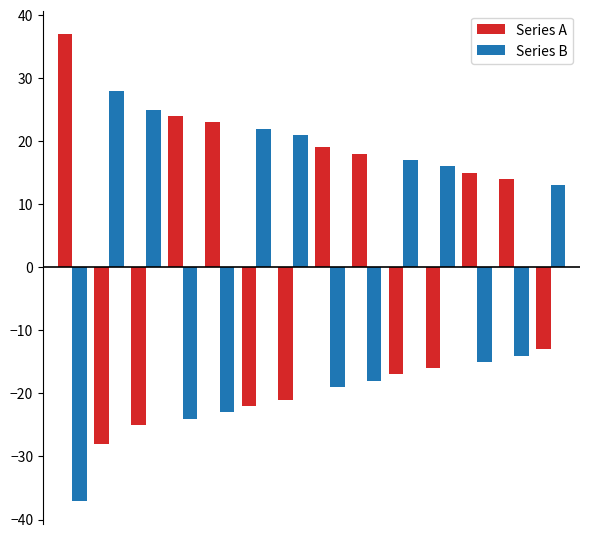

What is the difference between the maximum and second lowest values in the Series B series?

52